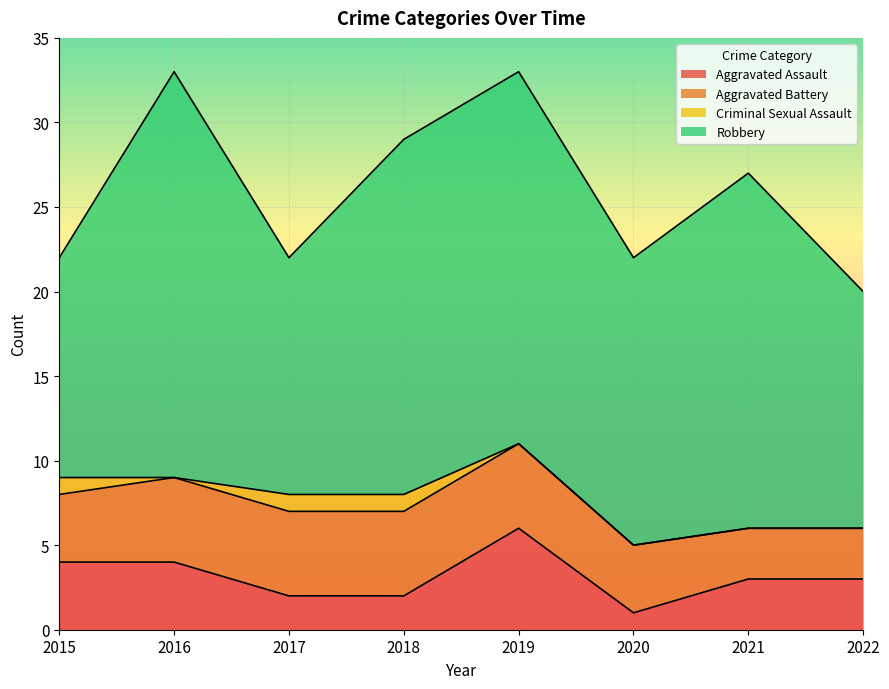

What is the value of the Criminal Sexual Assault point at the 1st from the left?

1